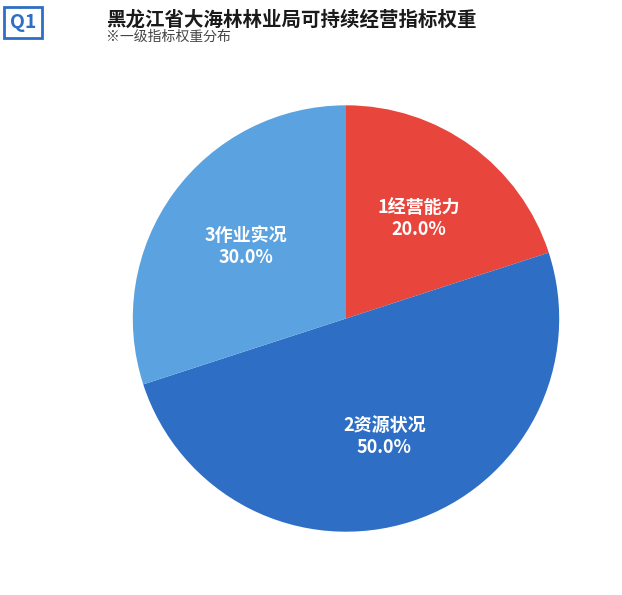

Count the number of slices in the pie.

3